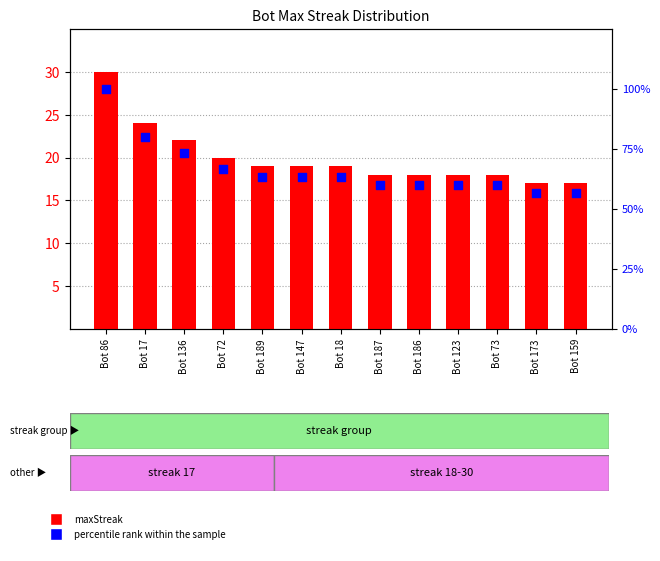

Which series has the largest total across all categories?

percentile rank within the sample